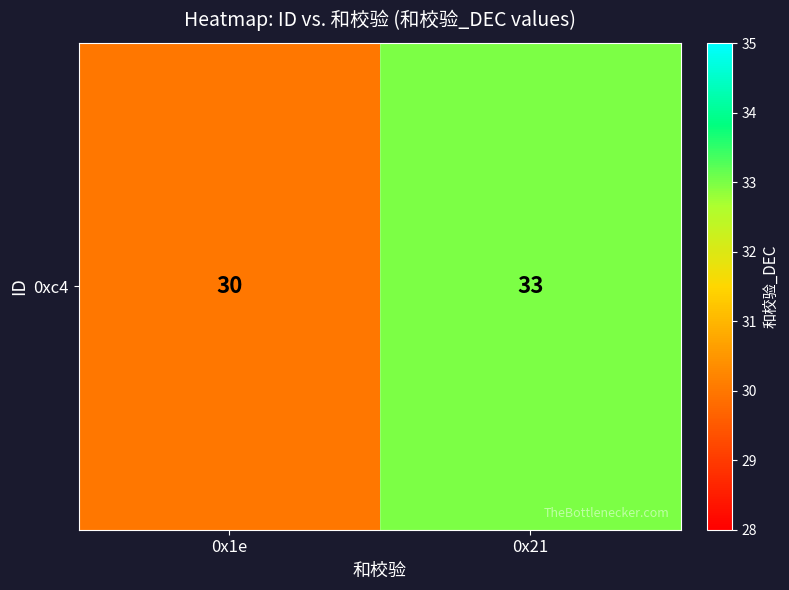

What is the maximum value shown in the chart?

33